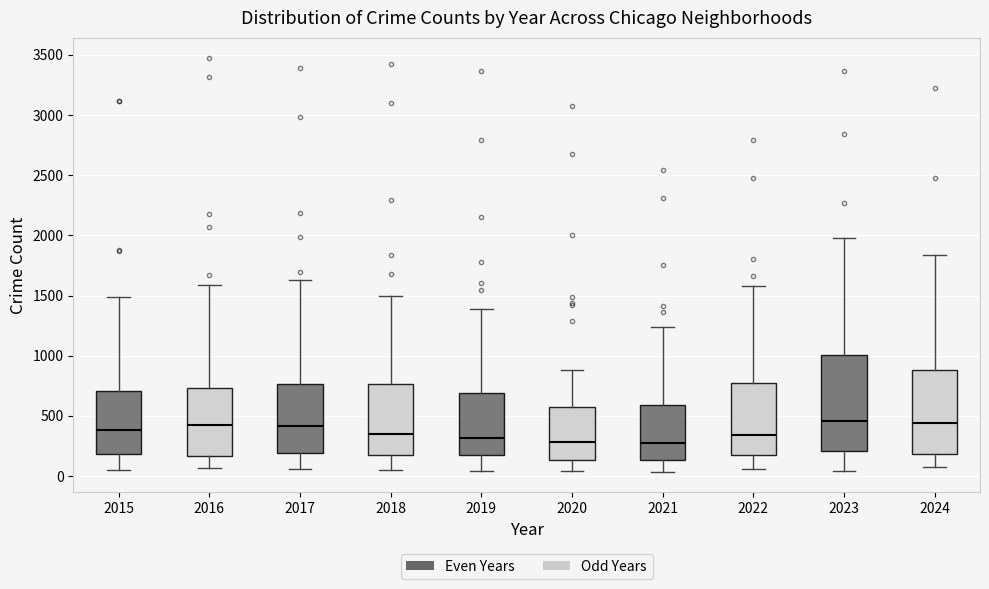

Reading left to right, read every box against the y-axis: the position of its median line, the range the box covers, and the ends of its whiskers. The values are not printed on the chart, so give them approximately, as read against the axis.

2015: median 400, box 200 to 700, whiskers 50 to 1500
2016: median 400, box 150 to 750, whiskers 50 to 1600
2017: median 400, box 200 to 750, whiskers 50 to 1650
2018: median 350, box 150 to 750, whiskers 50 to 1500
2019: median 300, box 200 to 700, whiskers 50 to 1400
2020: median 300, box 150 to 550, whiskers 50 to 900
2021: median 300, box 150 to 600, whiskers 50 to 1250
2022: median 350, box 200 to 750, whiskers 50 to 1600
2023: median 450, box 200 to 1000, whiskers 50 to 2000
2024: median 450, box 200 to 900, whiskers 50 to 1850